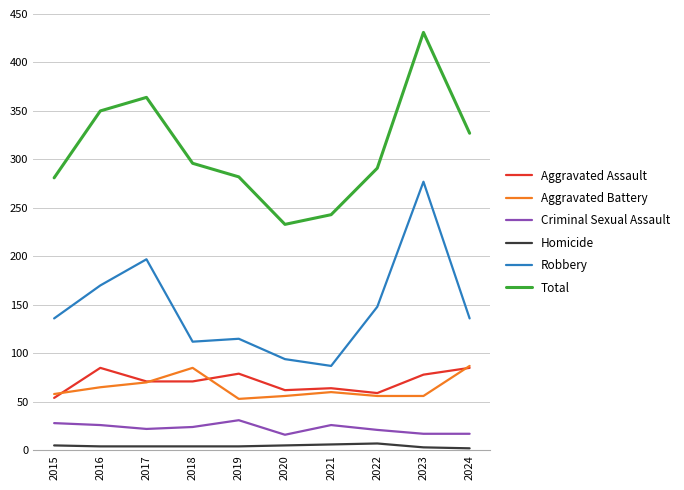

What is the sum of all Aggravated Assault values?

708